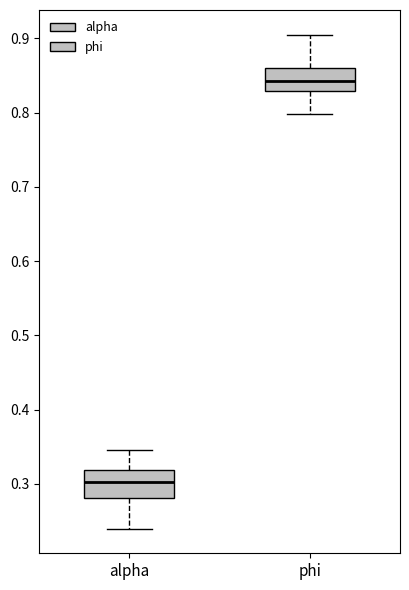

Reading left to right, transcribe this box plot: for each box, give where its median line is, the range the box spans, and where its two whiskers end, as read against the y-axis. The values are not printed on the chart, so give them approximately, as read against the axis.

alpha: median 0.30, box 0.28 to 0.32, whiskers 0.24 to 0.35
phi: median 0.84, box 0.83 to 0.86, whiskers 0.80 to 0.91